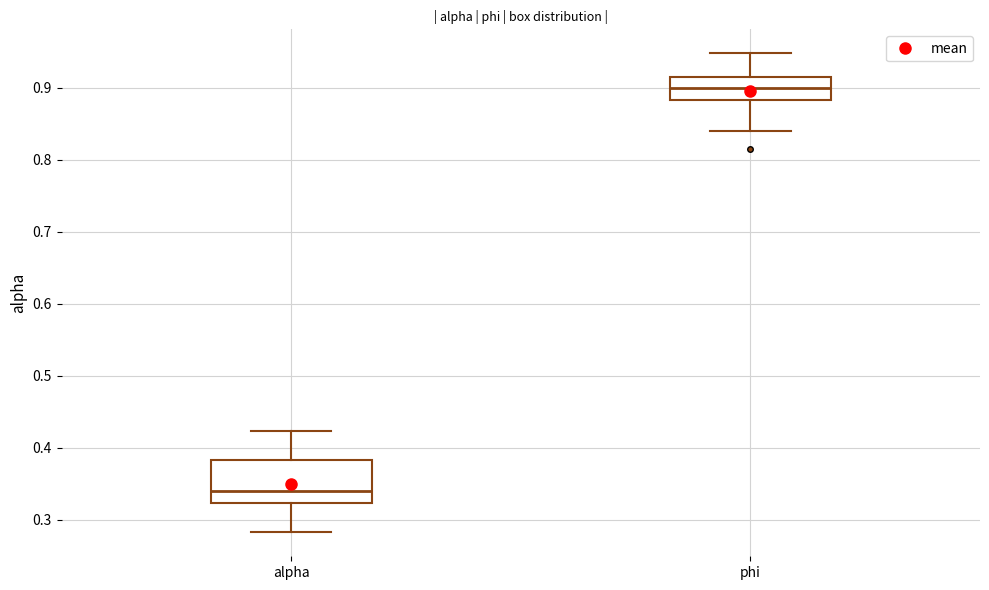

Comparing the boxes themselves (not the whiskers), which one is the tallest?

alpha